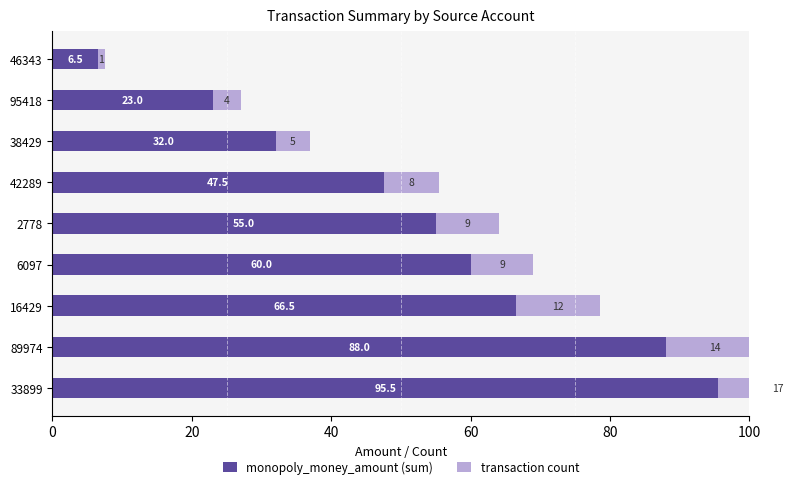

Reading left to right, extract all data points from this chart.

monopoly_money_amount (sum): 95.5	88.0	66.5	60.0	55.0	47.5	32.0	23.0	6.5
transaction count: 17.0	14.0	12.0	9.0	9.0	8.0	5.0	4.0	1.0